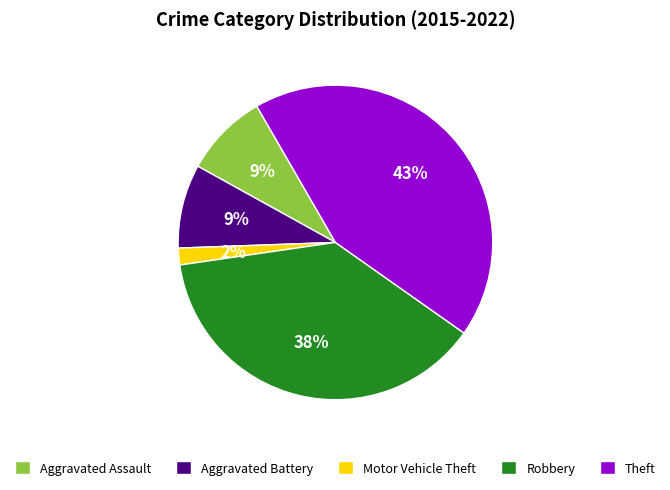

To the nearest percent, what percentage of the pie is Aggravated Assault?

9%